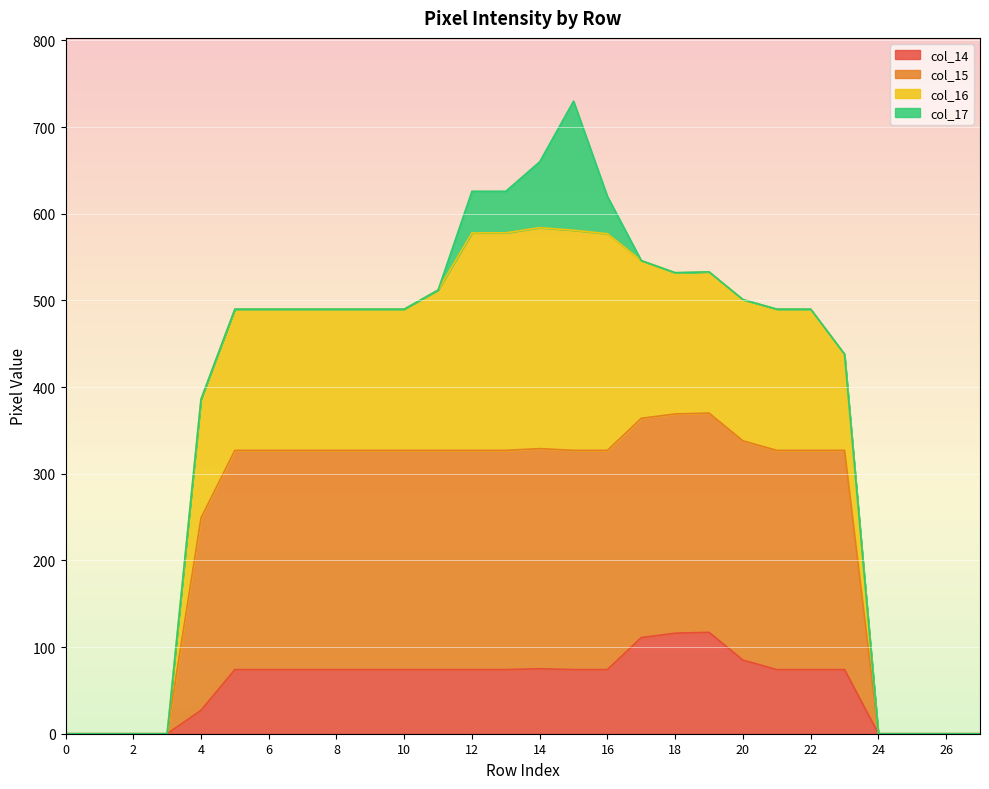

The col_14 series shows -50 at 26. True or false?

False